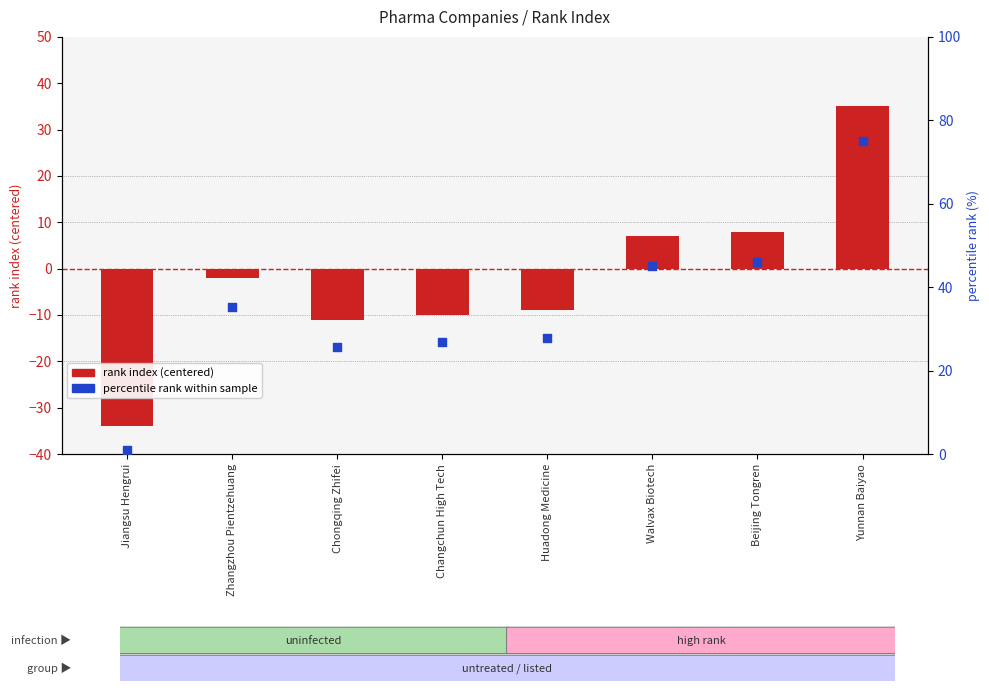

Which series contains the highest Y value?

percentile rank within sample